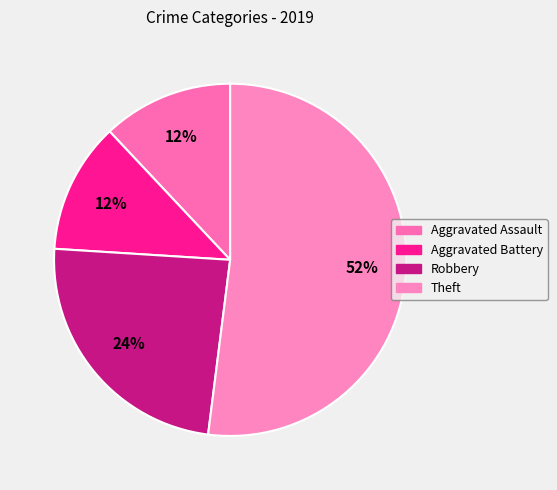

Is there any slice that represents more than half of the pie?

Yes